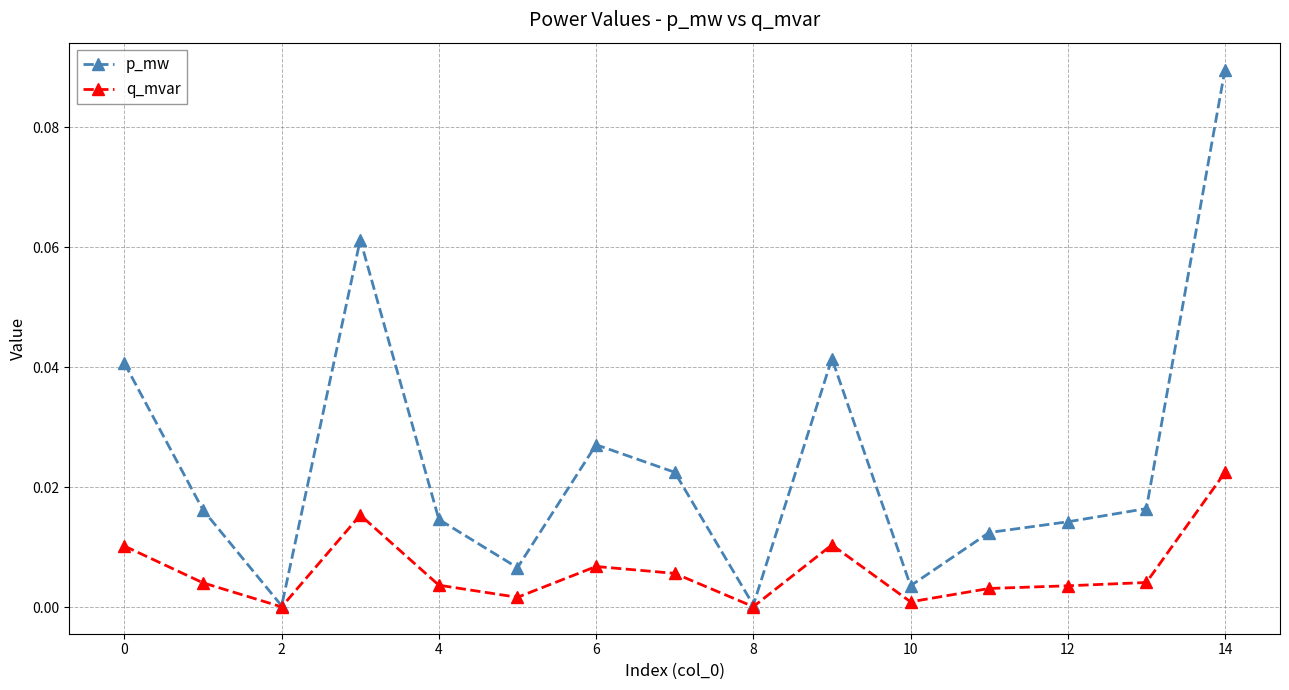

Which series has the largest total across all categories?

p_mw